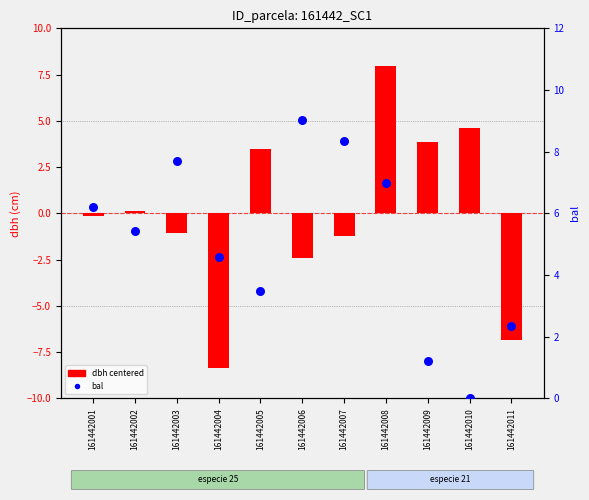

Which series has the widest spread of Y values?

dbh (centered)